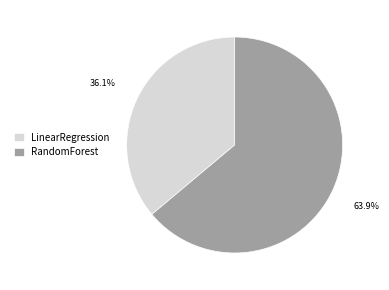

Which category has the smallest portion of the pie?

LinearRegression